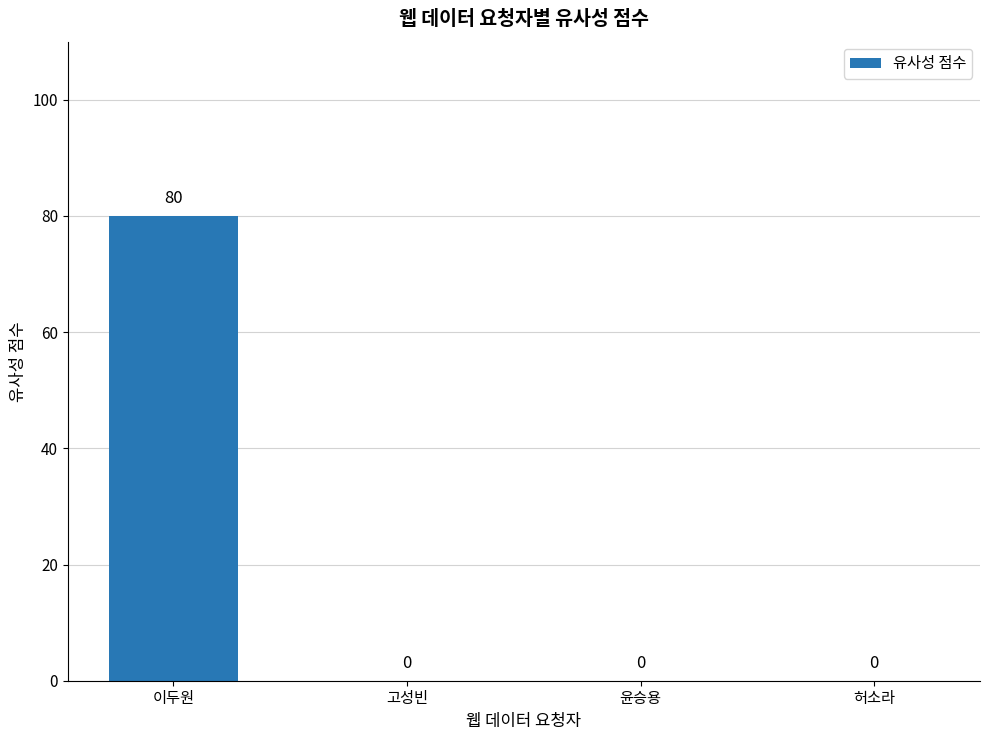

How many distinct data groups are displayed?

1